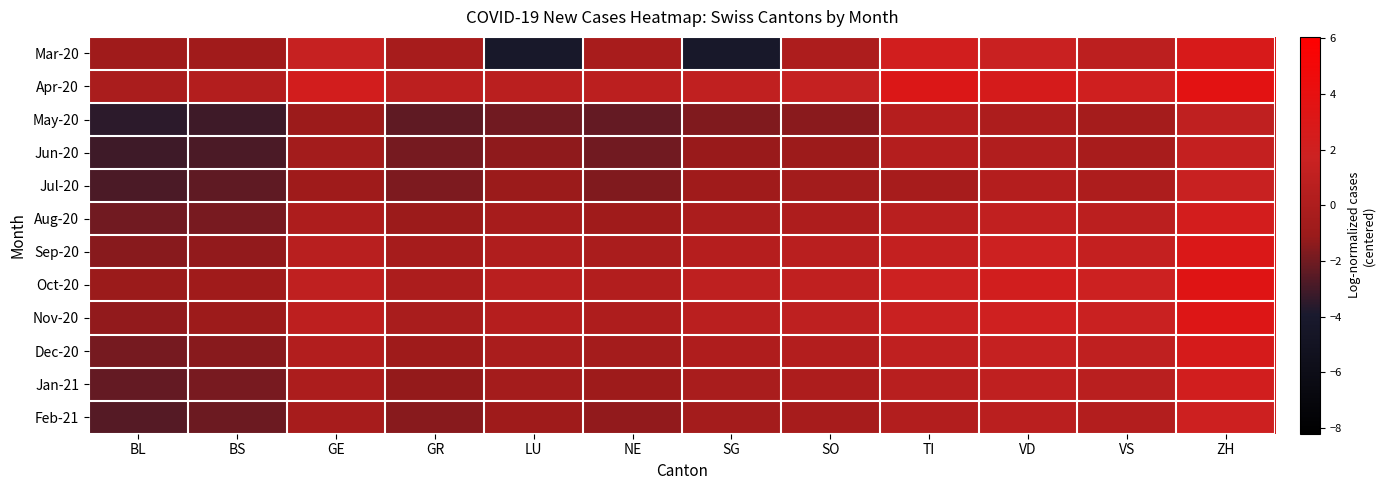

What is the difference between the highest and lowest values at GR?

3.2